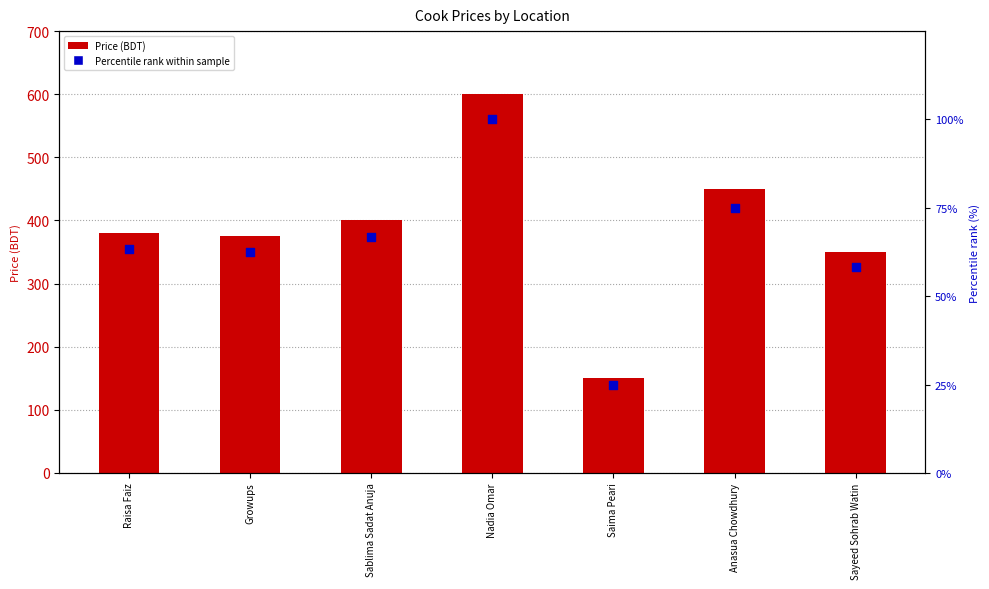

Is the value of Percentile rank (%) at Sayeed Sohrab Watin greater than the value of Price (BDT) at Saima Peari?

No